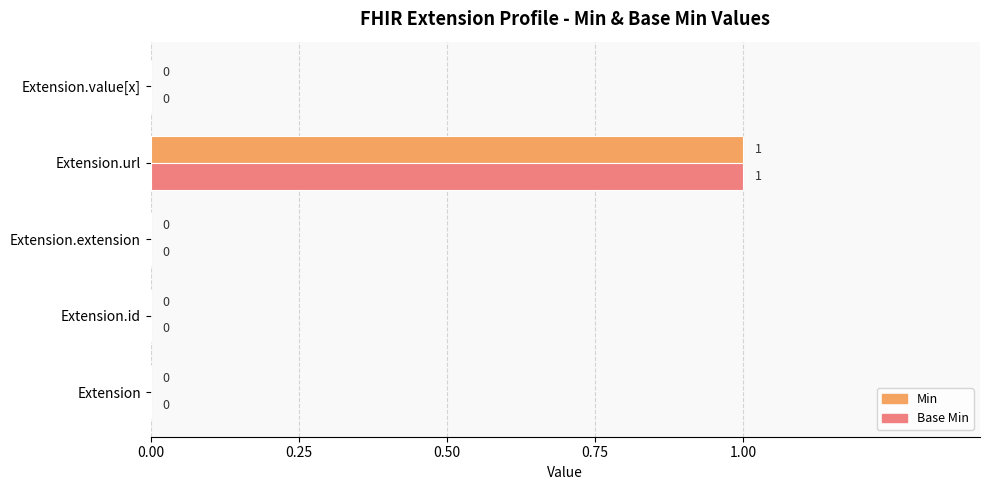

What are all the series names shown in the legend?

Min, Base Min